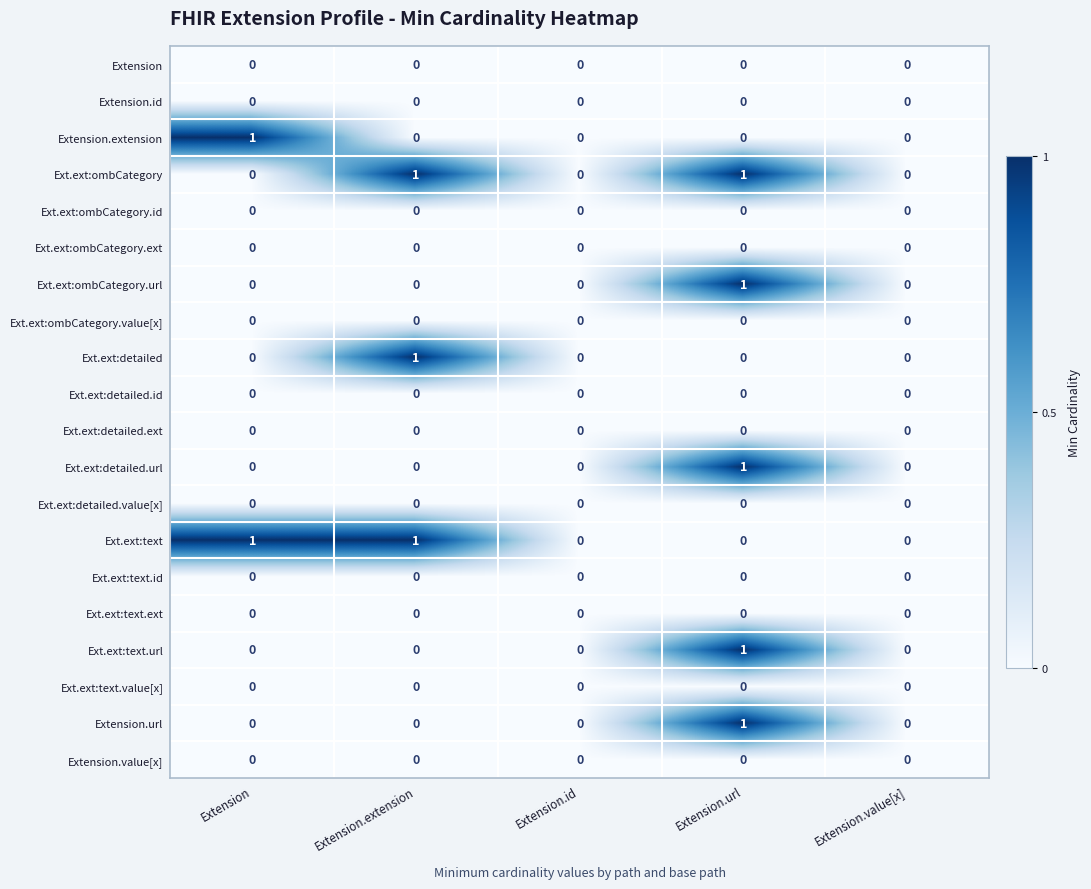

True or false: Extension.url has a value of 1 at Extension.

False